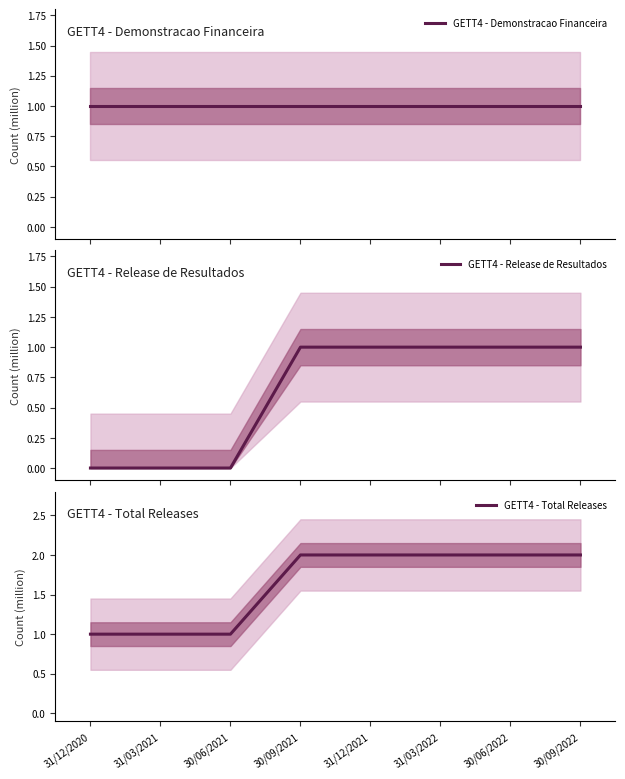

Rank the series by their average value, from lowest to highest.

GETT4 - Release de Resultados, GETT4 - Demonstracao Financeira, GETT4 - Total Releases